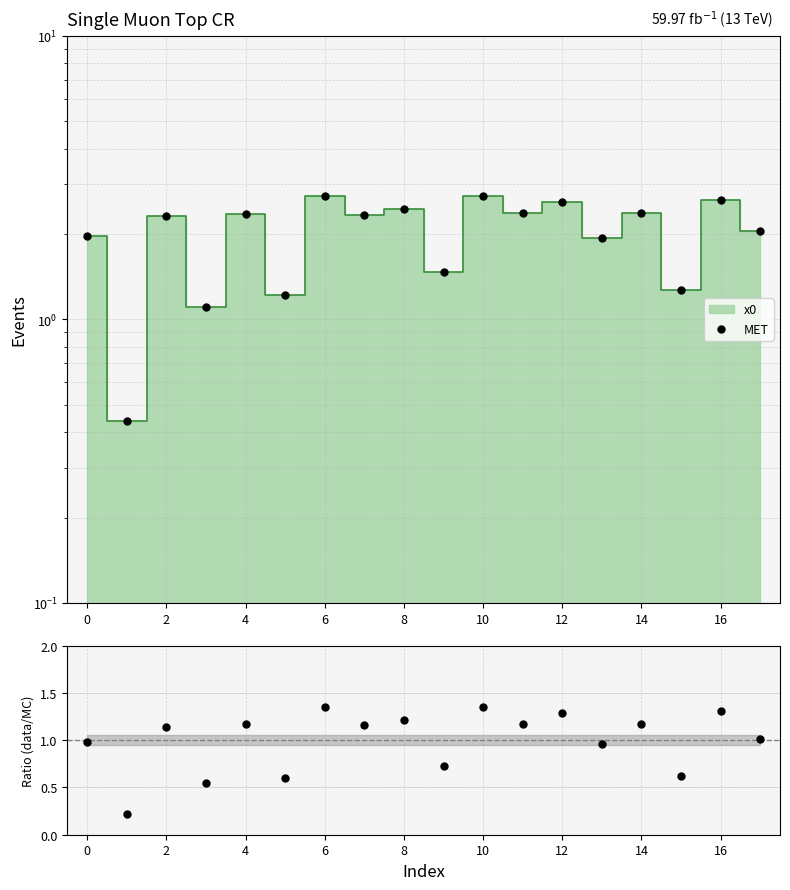

Which series contains the highest Y value?

MET